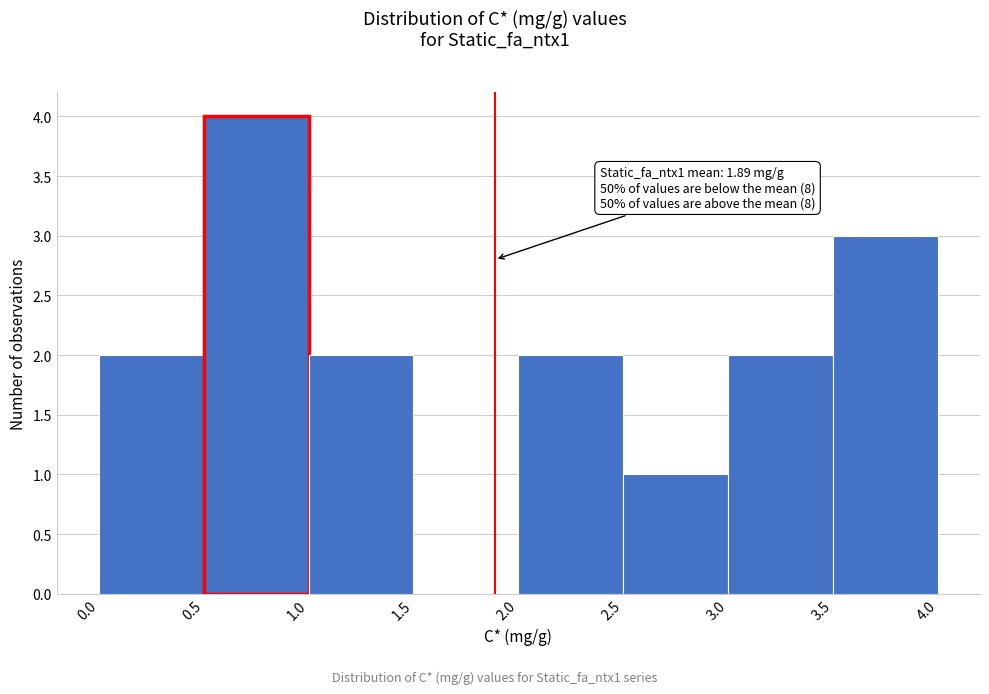

Over which range of the x-axis is the bar tallest?

0.5 to 1.0